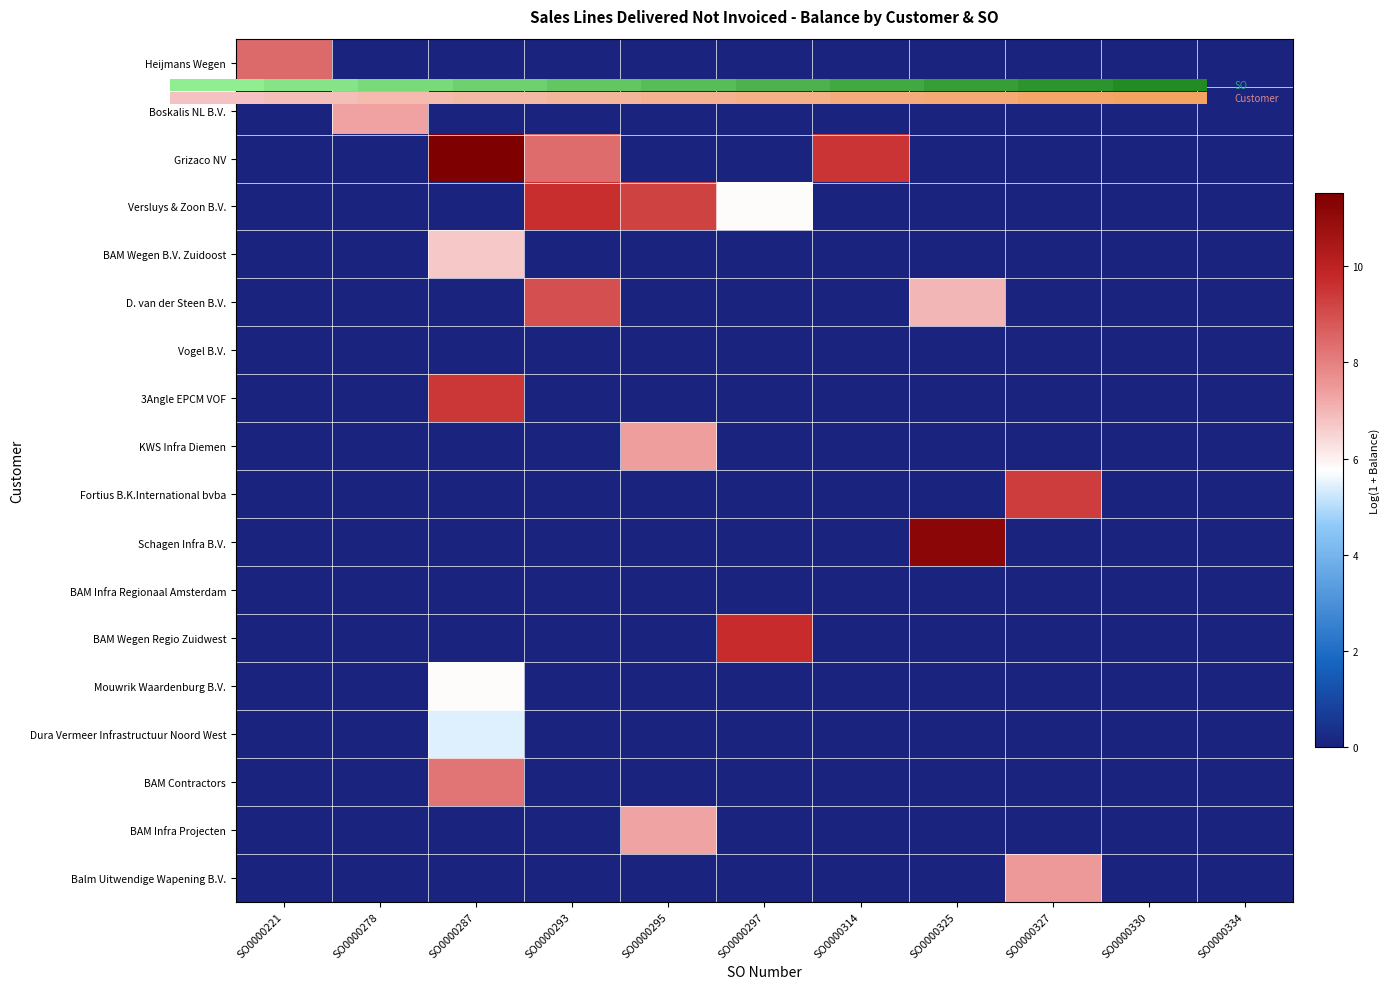

At which category is the sum across all series the highest?

SO0000287